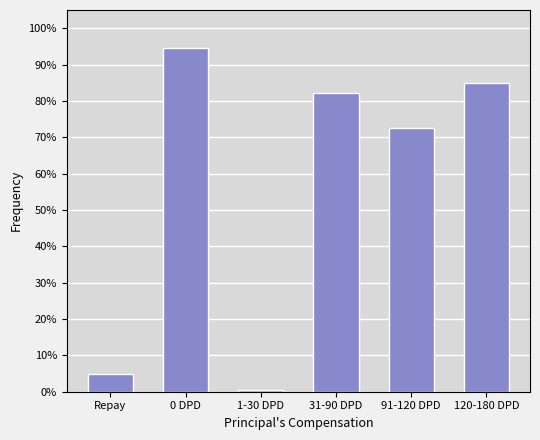

What value does the data have at Repay?

0.1